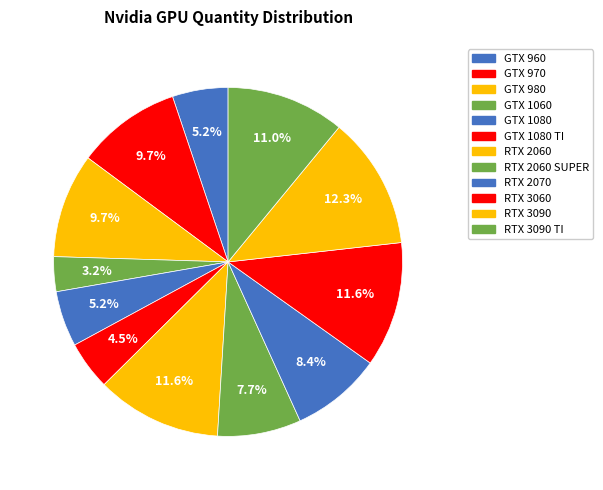

What is the smallest slice in the pie chart?

GTX 1060